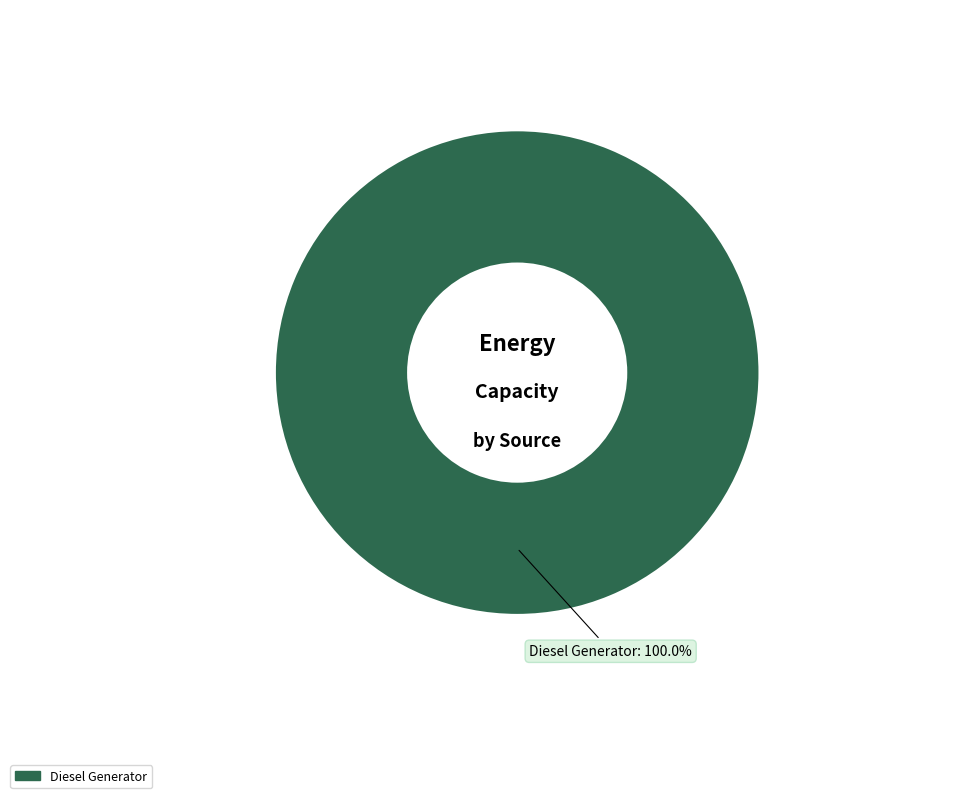

Is there any slice that represents more than half of the pie?

Yes